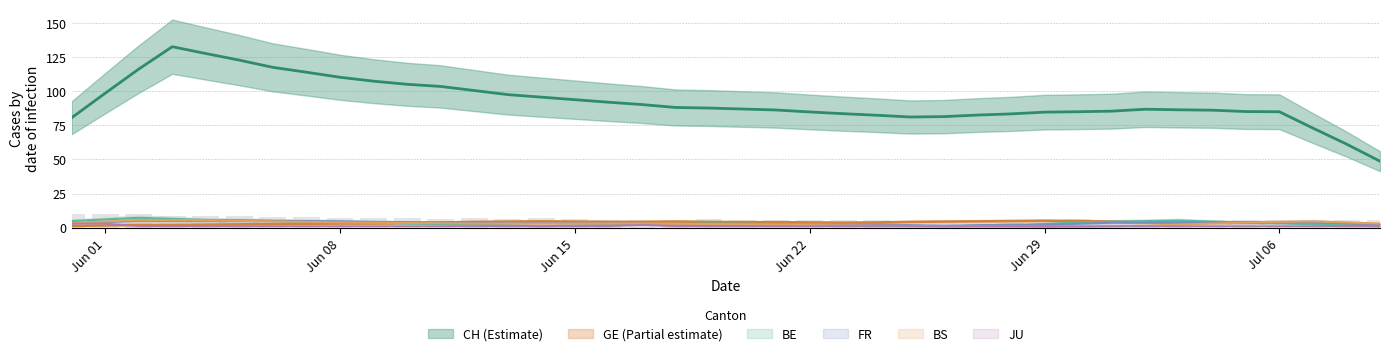

True or false: CH has a value of 83 at 24.

True